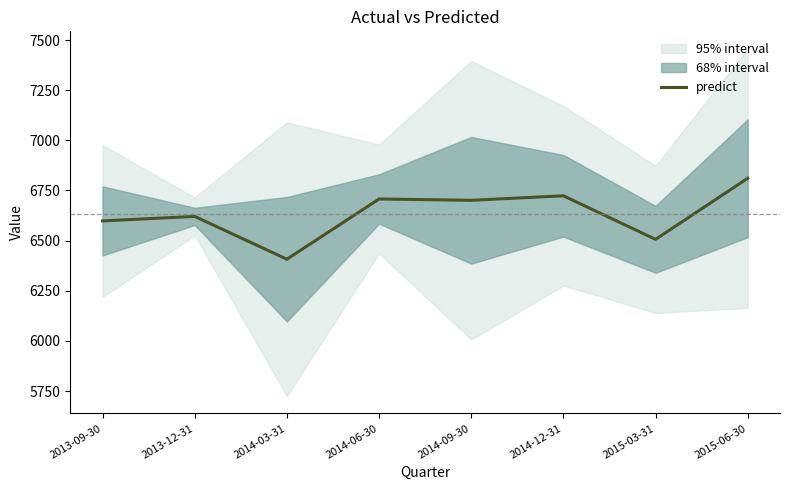

At which category does the data reach its first local peak?

2013-12-31